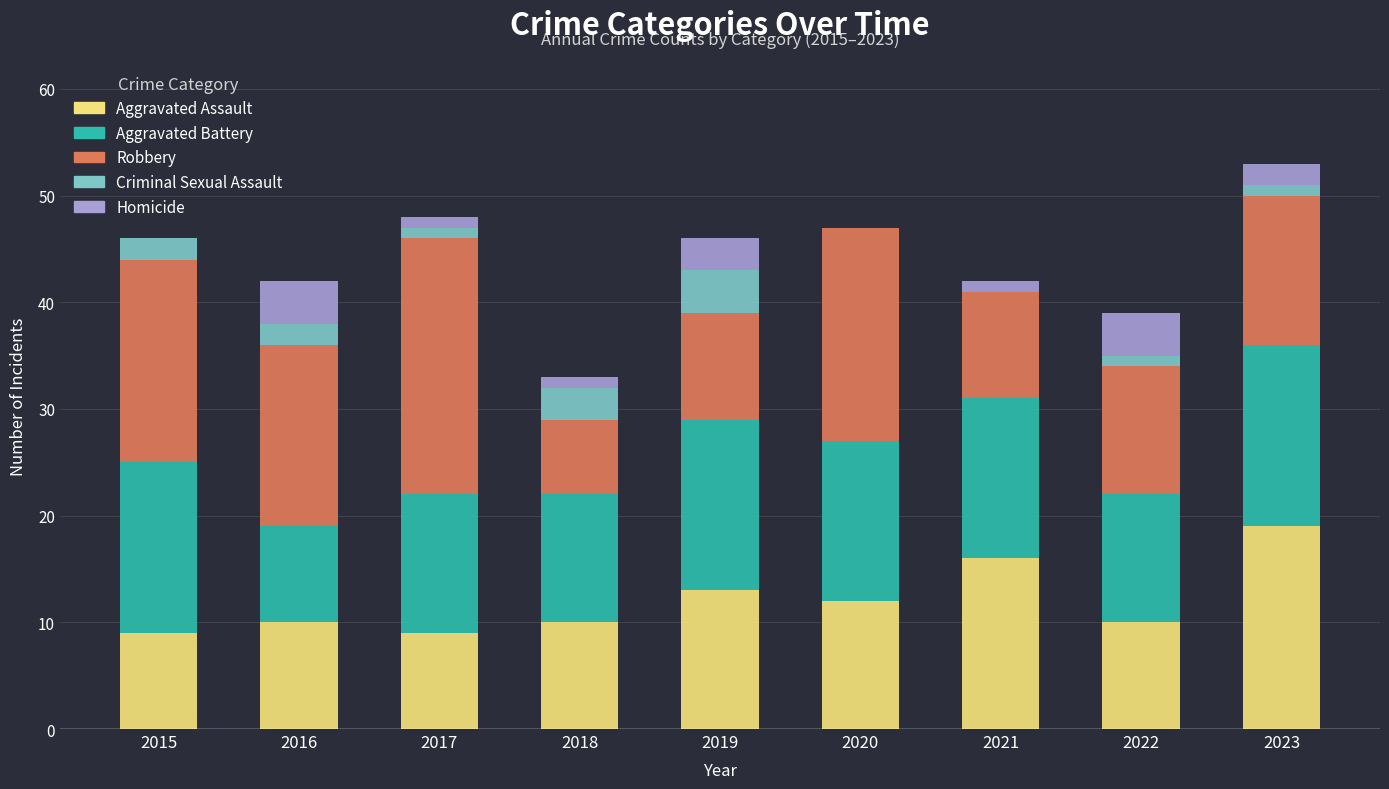

Is it true that Aggravated Assault equals 9 at 2015?

True